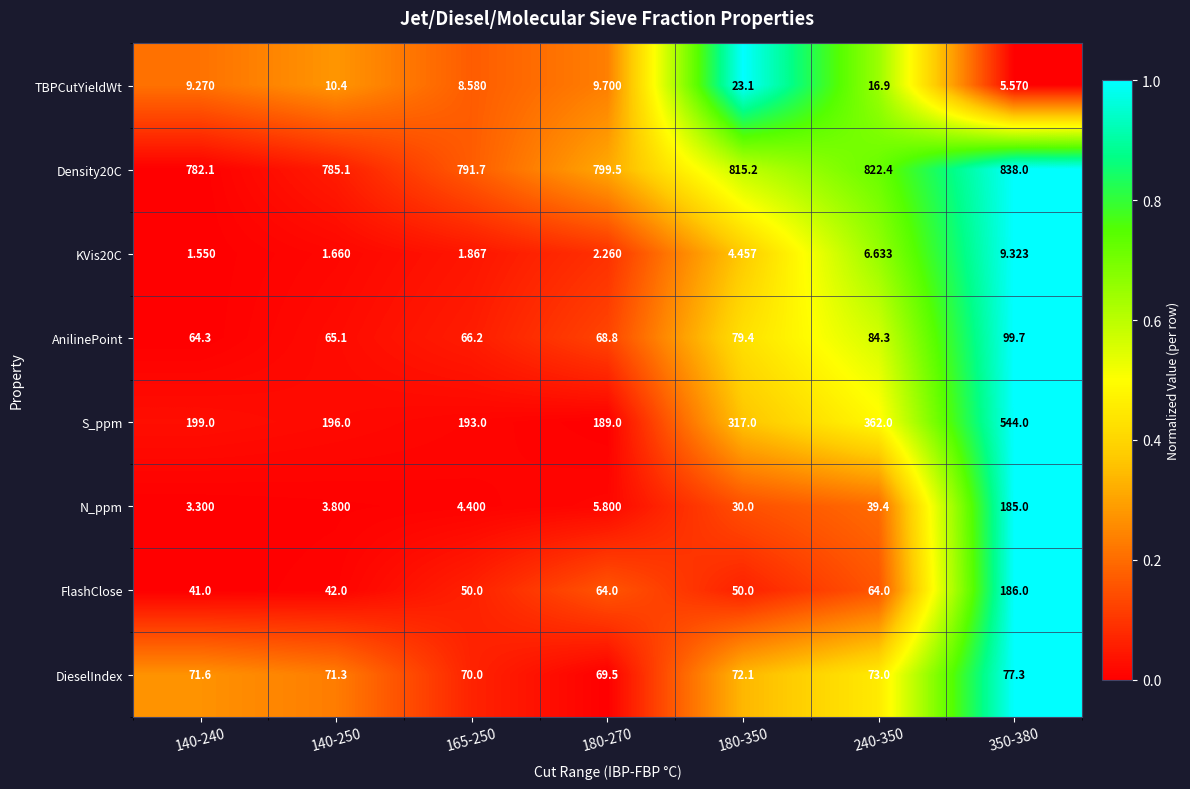

Is the value of S_ppm at 180-350 greater than the value of AnilinePoint at 180-270?

Yes